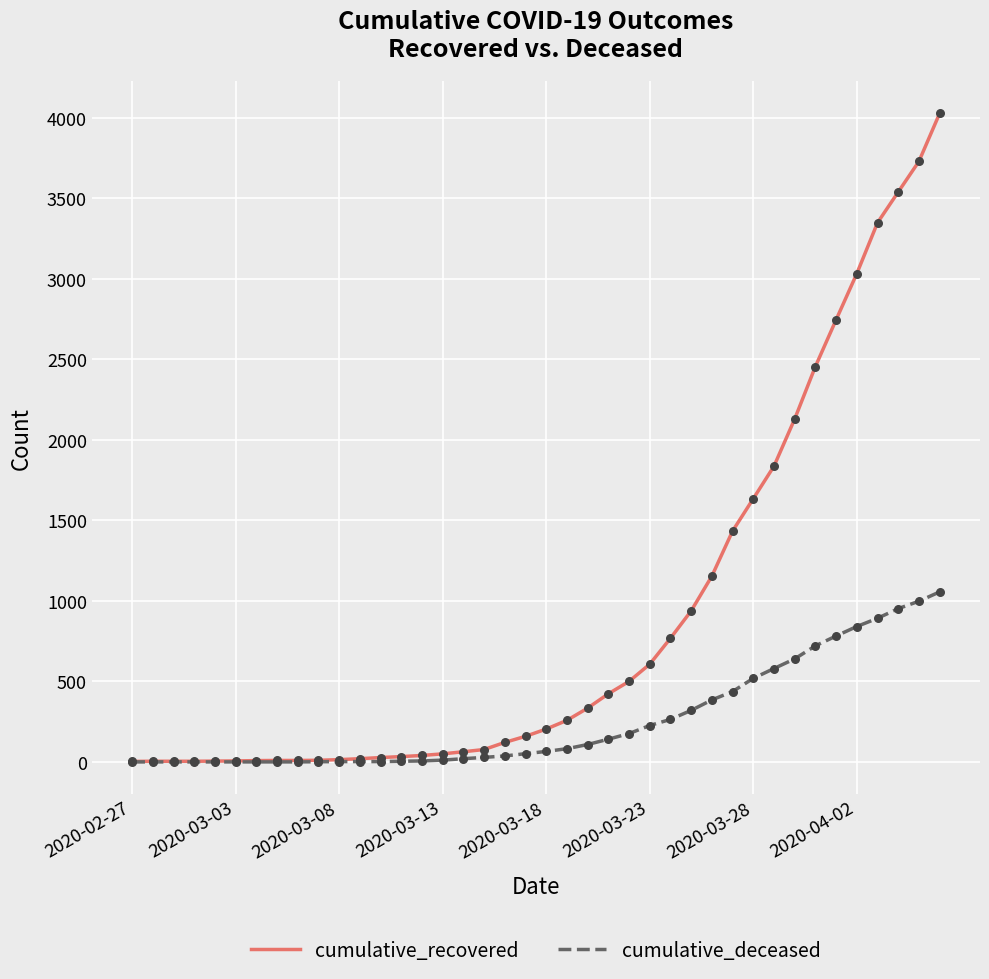

Which series has the largest total across all categories?

cumulative_recovered